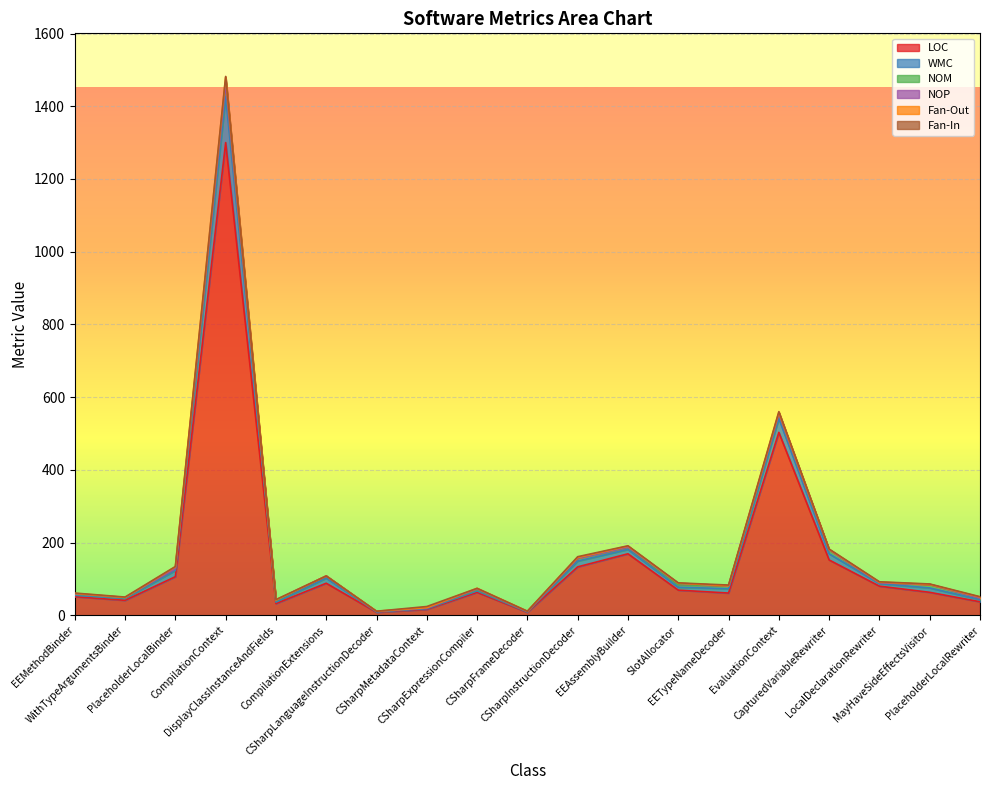

What is the difference between the WMC values at PlaceholderLocalRewriter and CSharpInstructionDecoder?

10